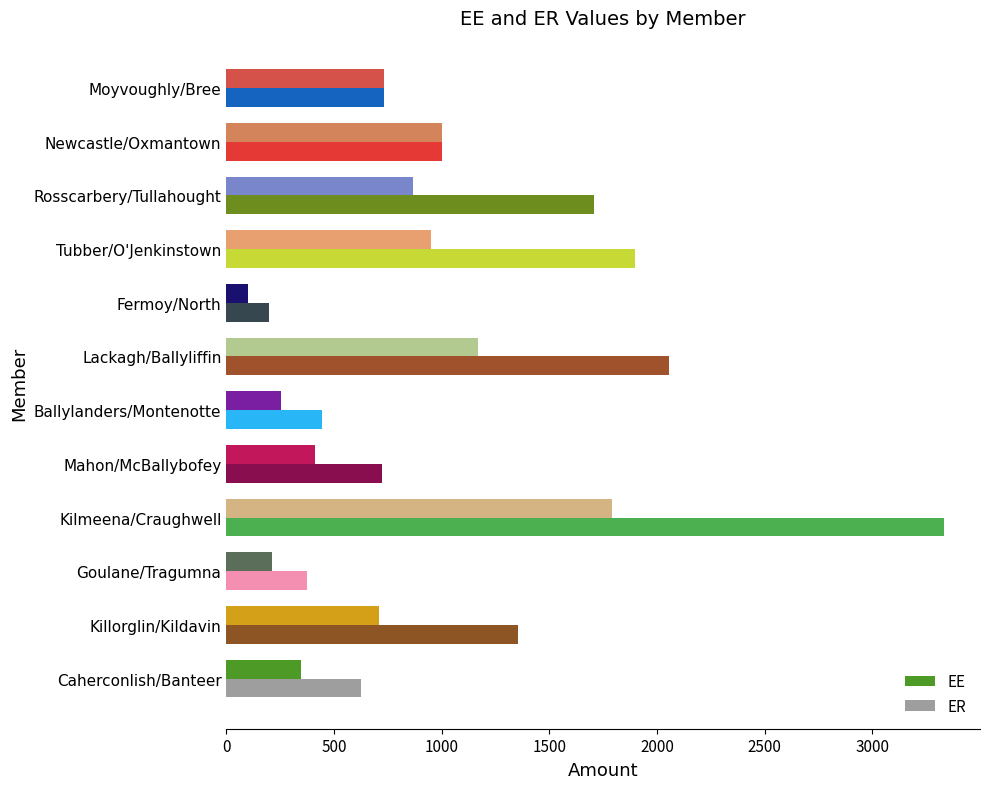

Is it true that ER equals 1173.1 at Mahon/McBallybofey?

False